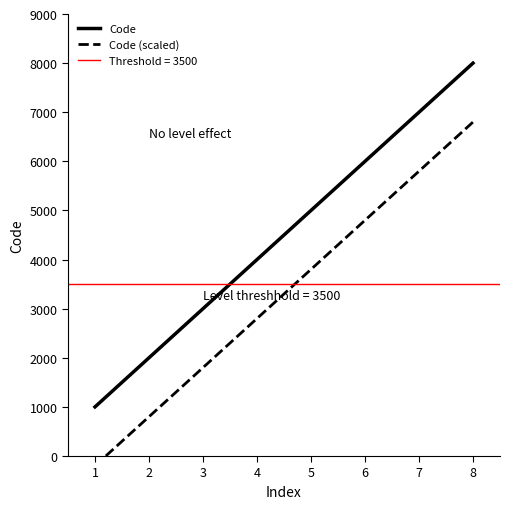

How many Code values are between 3000 and 7000?

5